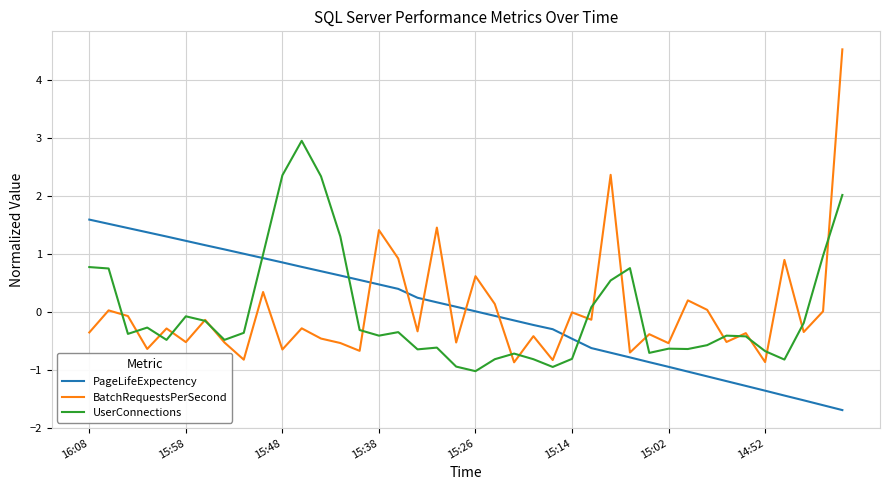

What is the greatest value displayed?

4.5